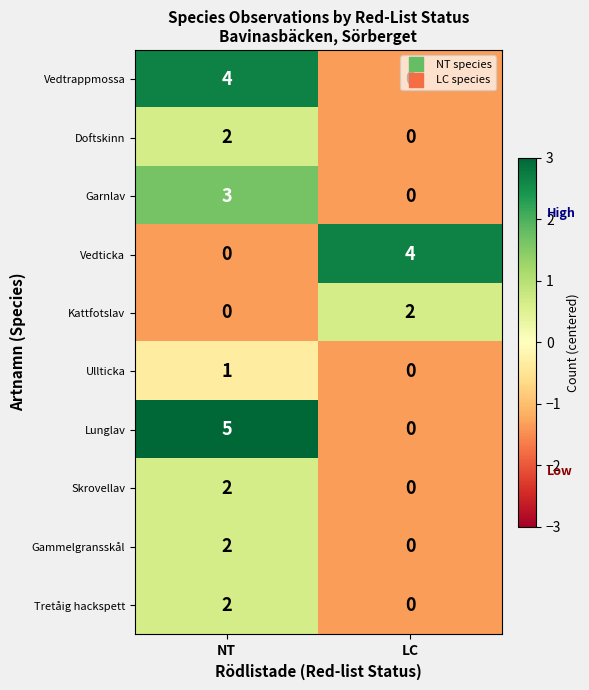

What is the approximate value of Garnlav at NT?

3